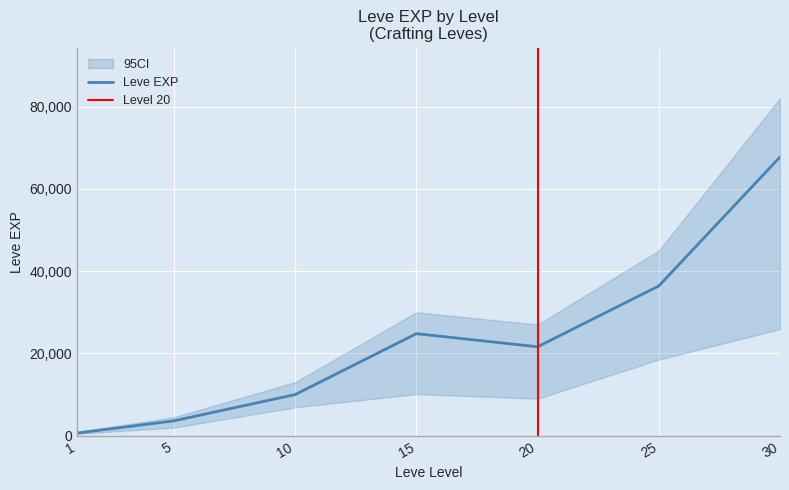

What is the sum of all values?

164730